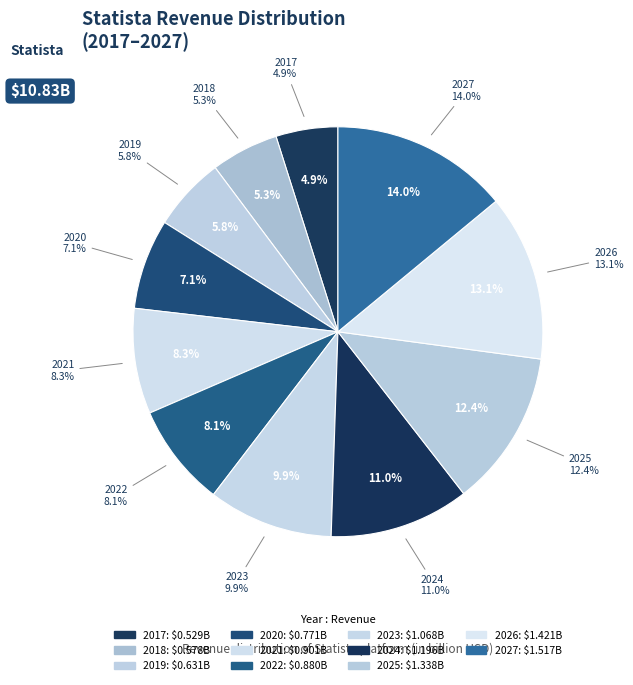

To the nearest percent, what portion does 2025 represent?

12%